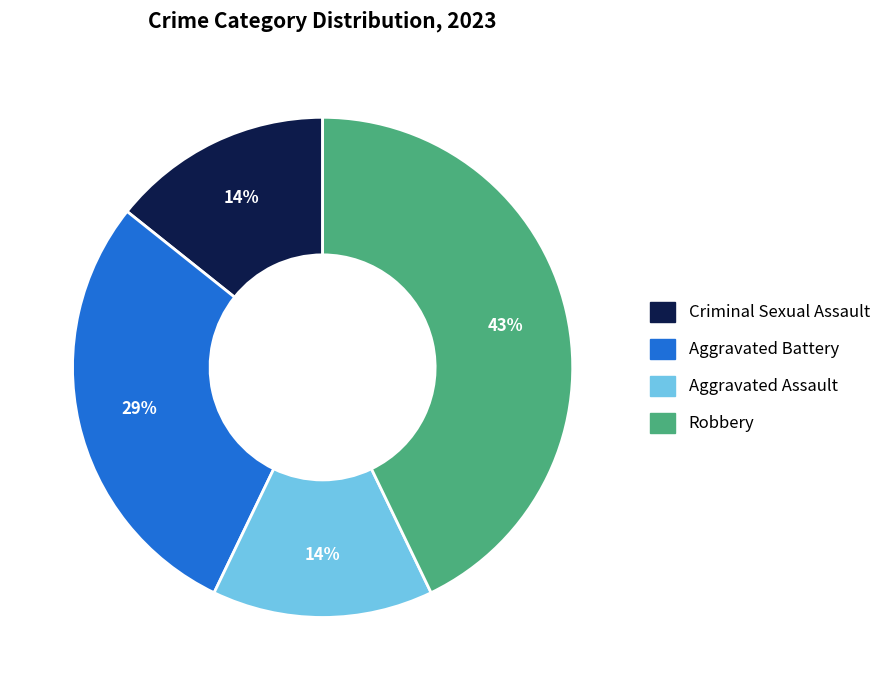

Which category has the biggest portion of the pie?

Robbery